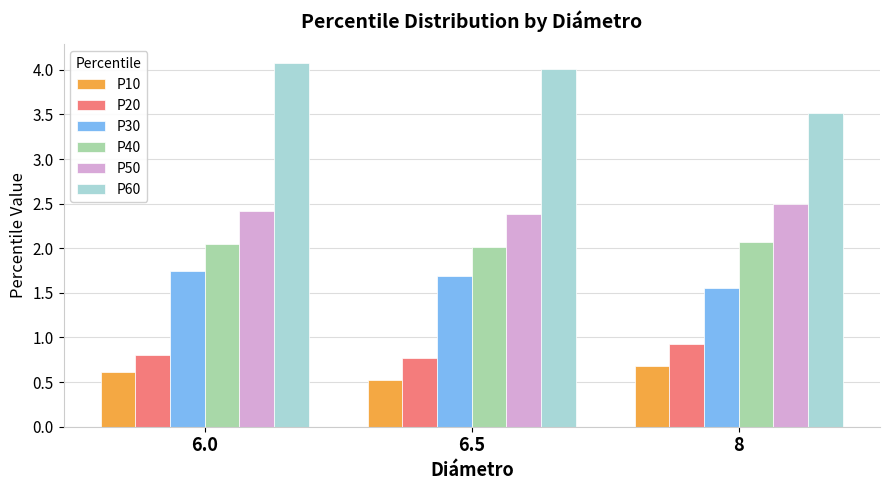

At 6.0, list the series in order from largest to smallest.

P60, P50, P40, P30, P20, P10